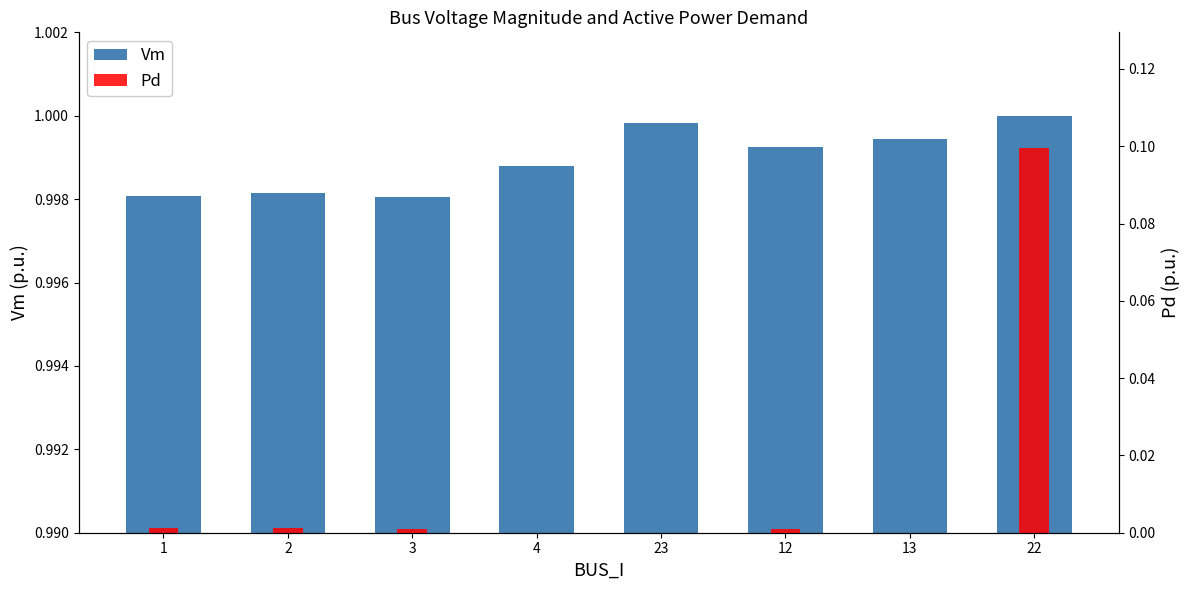

Reading left to right, what are all the values shown in this chart?

Vm: 1.0	1.0	1.0	1.0	1.0	1.0	1.0	1.0
Pd: 0.0	0.0	0.0	0.0	0.0	0.0	0.0	0.1